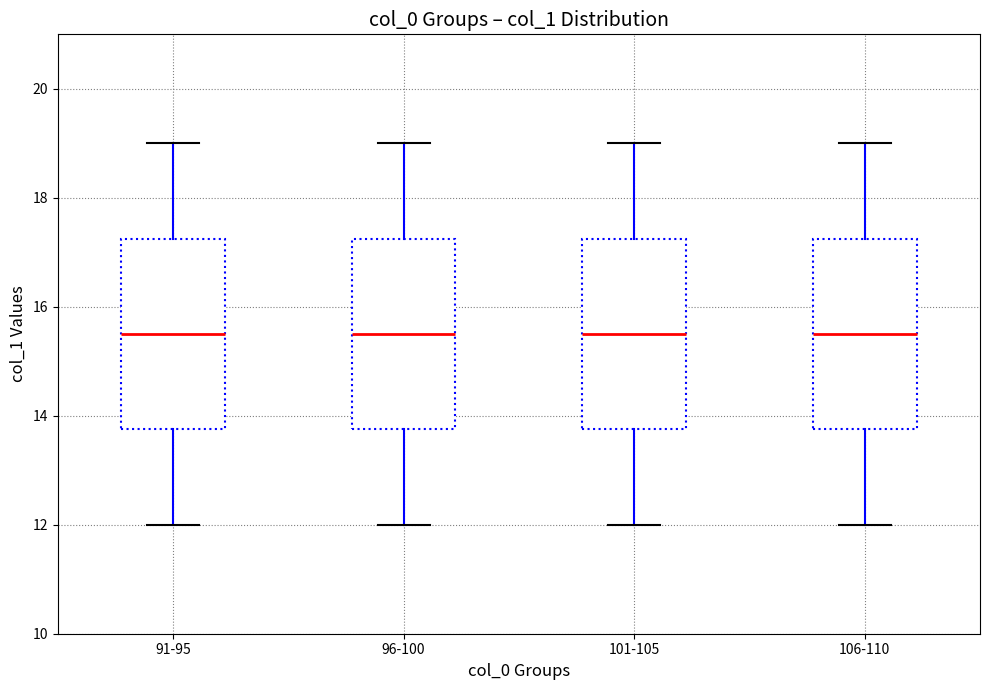

Reading left to right, read every box against the y-axis: the position of its median line, the range the box covers, and the ends of its whiskers. The values are not printed on the chart, so give them approximately, as read against the axis.

91-95: median 15.6, box 13.8 to 17.2, whiskers 12.0 to 19.0
96-100: median 15.6, box 13.8 to 17.2, whiskers 12.0 to 19.0
101-105: median 15.6, box 13.8 to 17.2, whiskers 12.0 to 19.0
106-110: median 15.6, box 13.8 to 17.2, whiskers 12.0 to 19.0